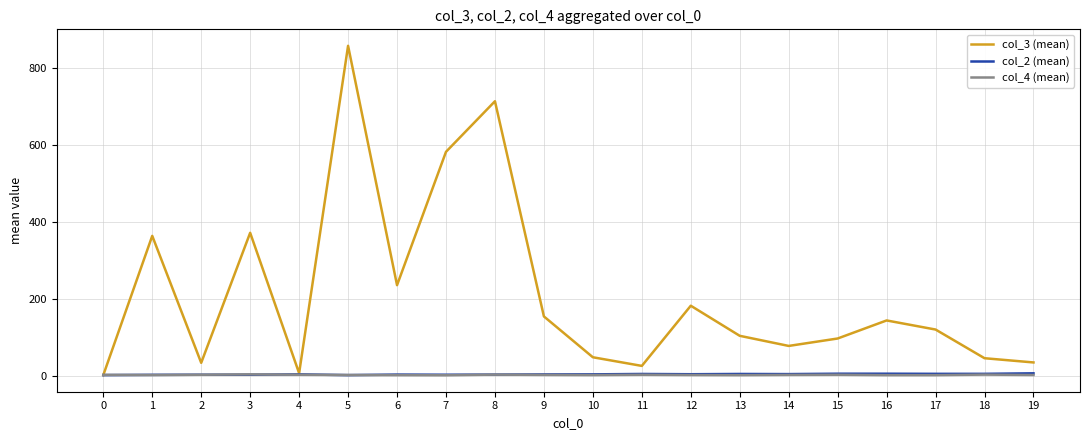

How many lines are shown in the chart?

3